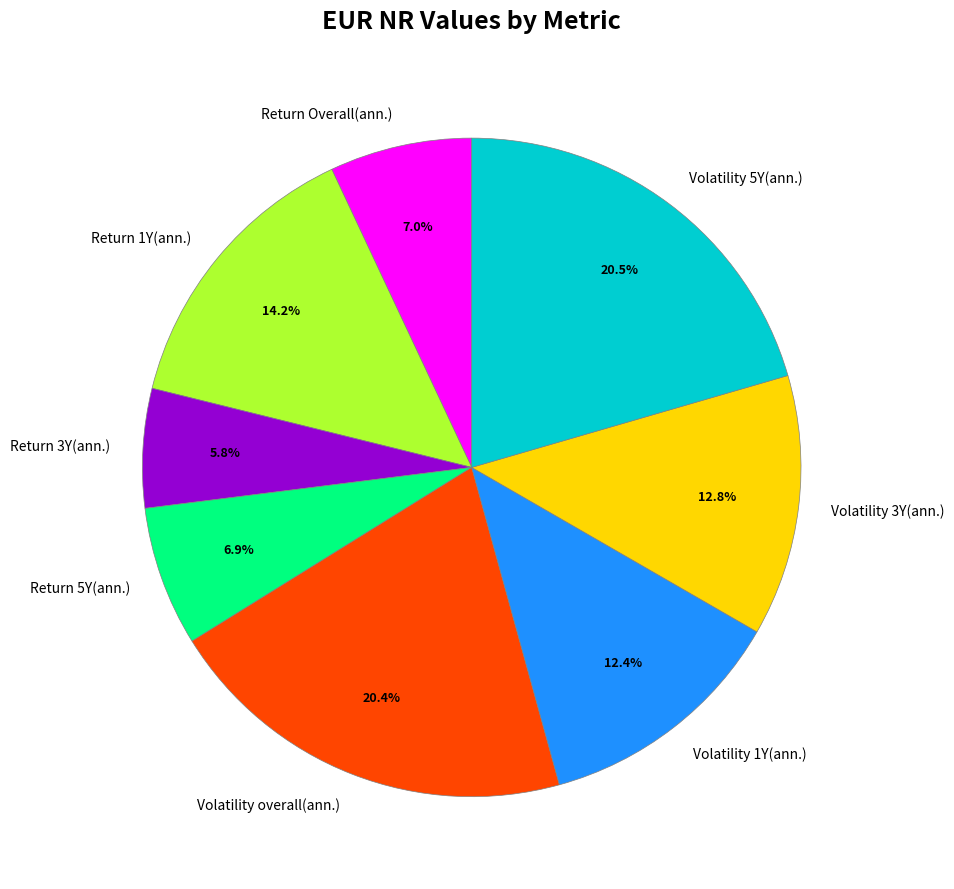

Does Volatility 5Y(ann.) represent more than half of the total?

No